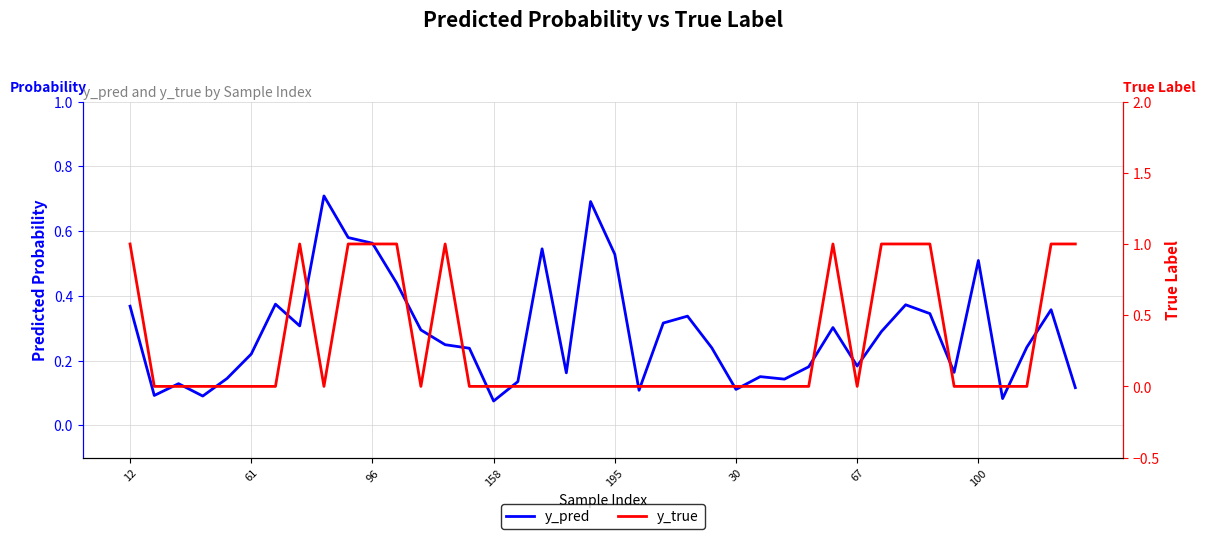

After their last crossing, which series has the higher values: y_pred or y_true?

y_true